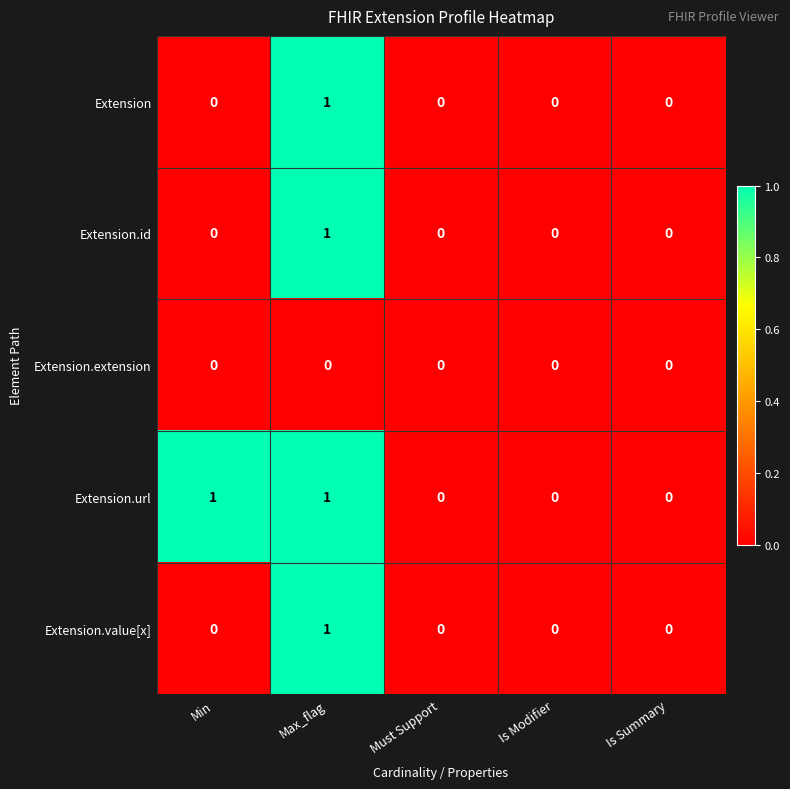

The value of Extension.extension at Is Summary is 0. True or false?

True